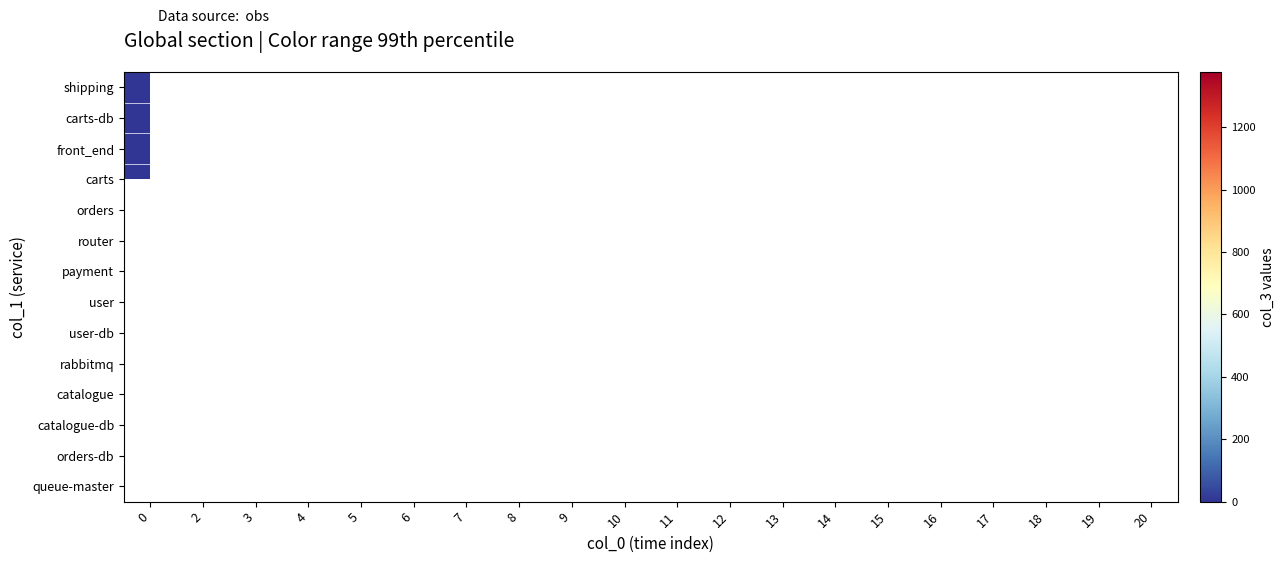

What is the smallest value displayed?

1.0